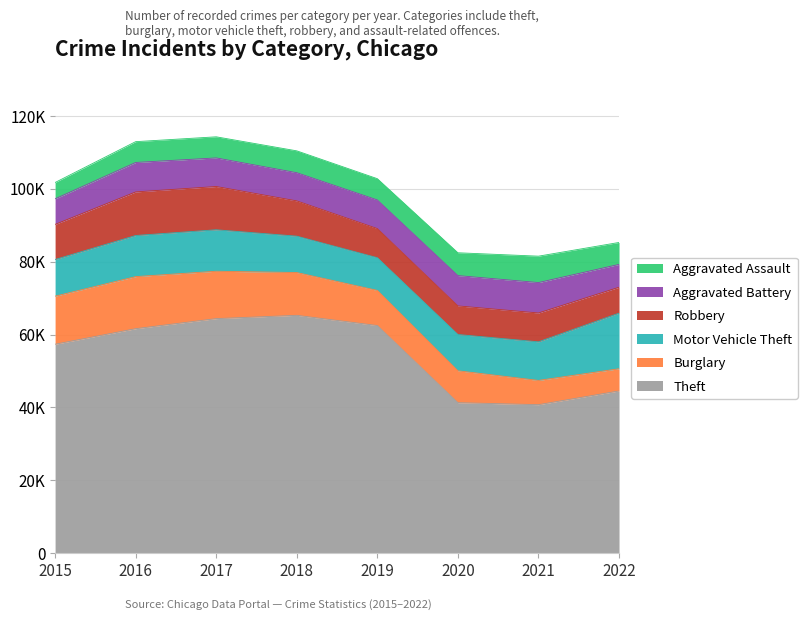

True or false: Aggravated Assault and Theft intersect in this chart.

False